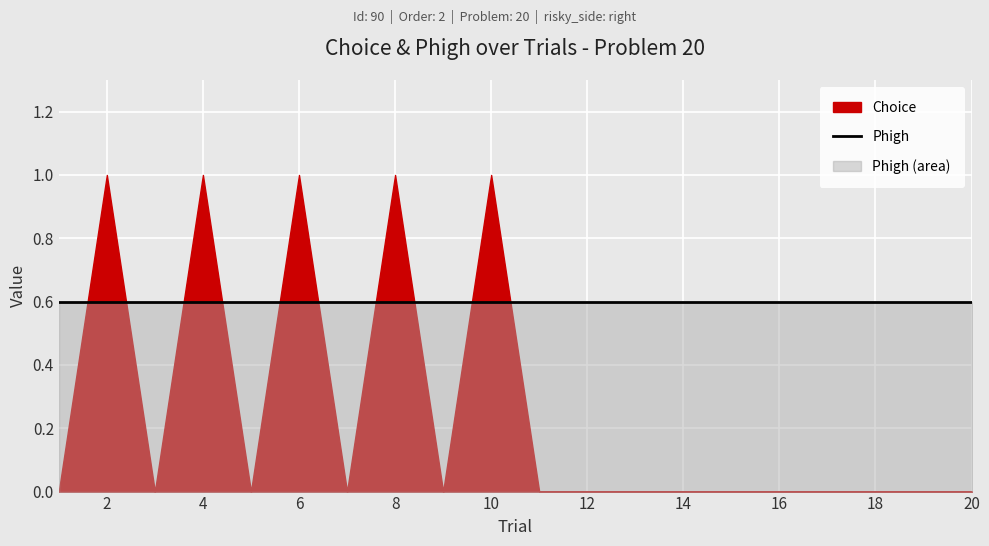

List the labels in order of Choice value, largest first.

2, 4, 6, 8, 10, 1, 3, 5, 7, 9, 11, 12, 13, 14, 15, 16, 17, 18, 19, 20